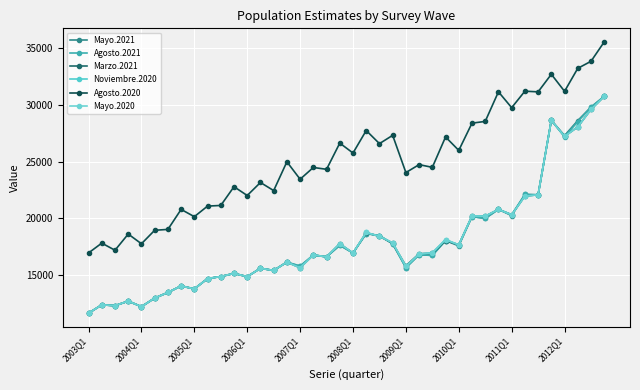

At how many categories does at least one series exceed 31606?

4